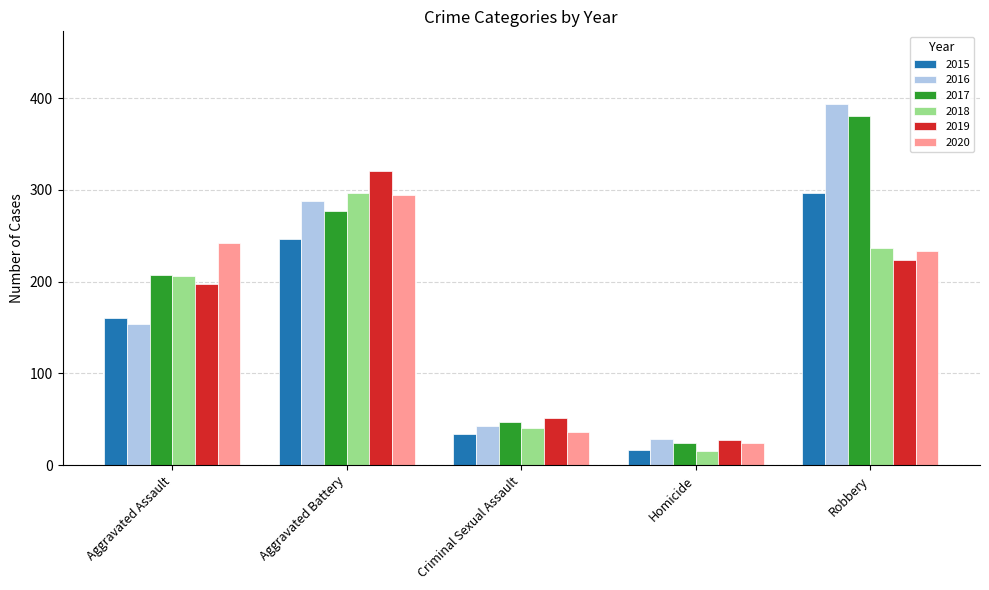

List the labels in order of 2018 value, smallest first.

Homicide, Criminal Sexual Assault, Aggravated Assault, Robbery, Aggravated Battery